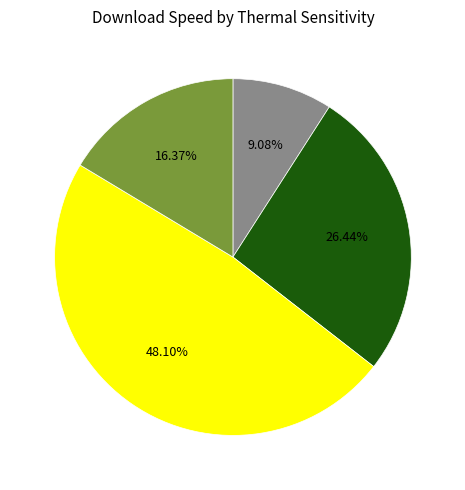

Does any single category account for the majority?

No